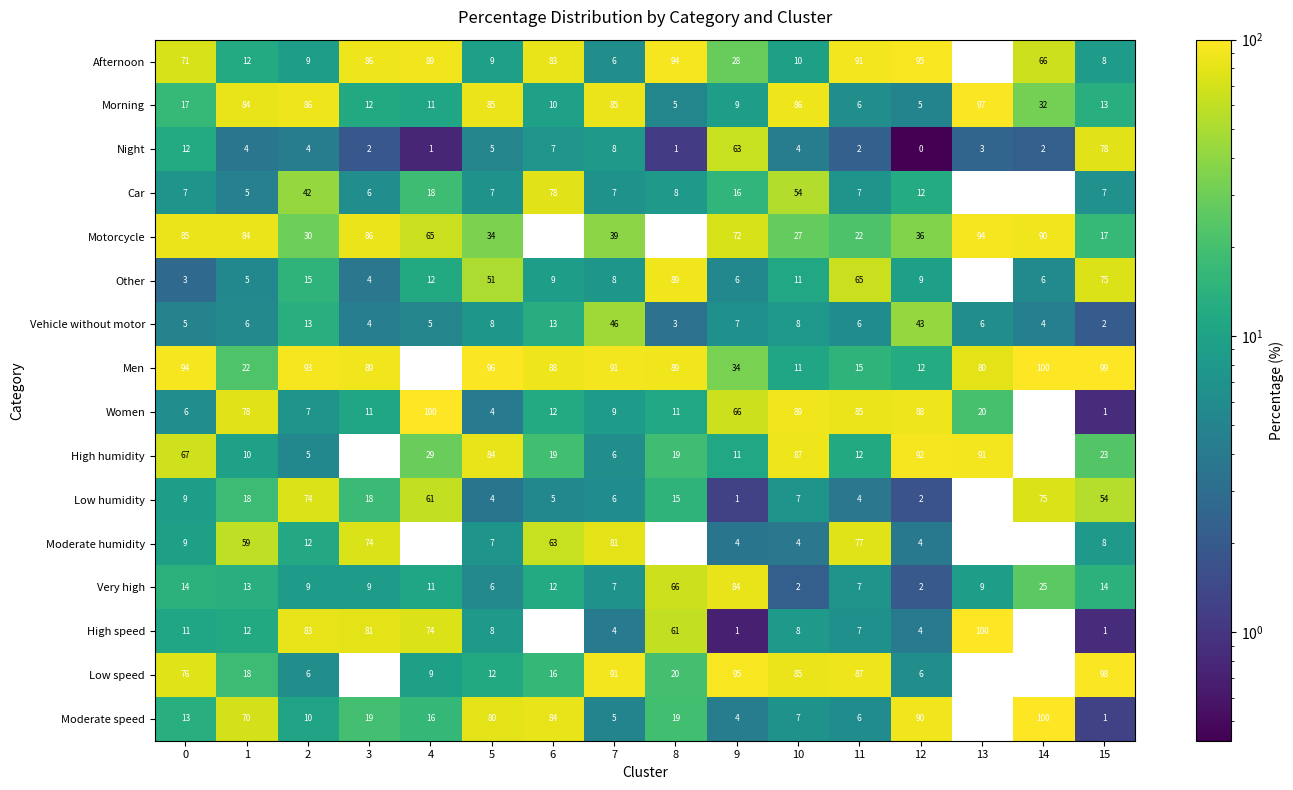

Between 2 and 3, which series saw the biggest shift?

Afternoon